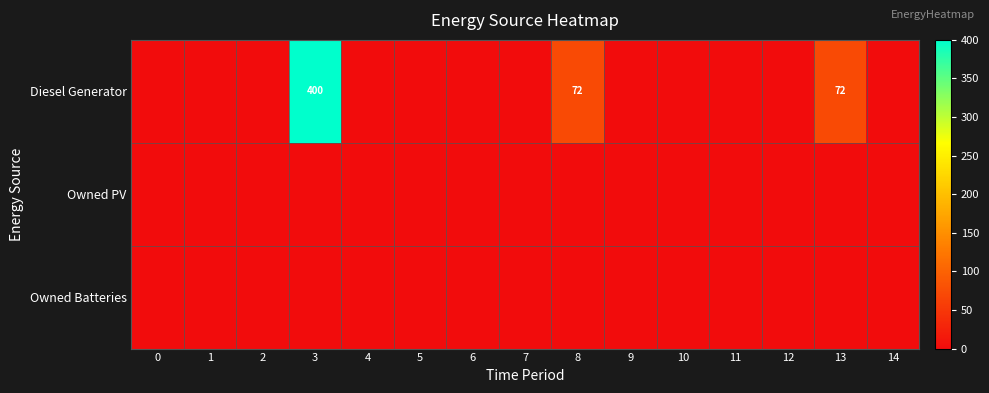

What is the average value of the Diesel Generator series?

36